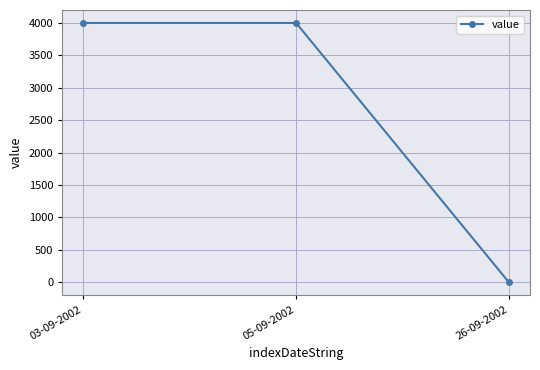

What is the average value?

2667